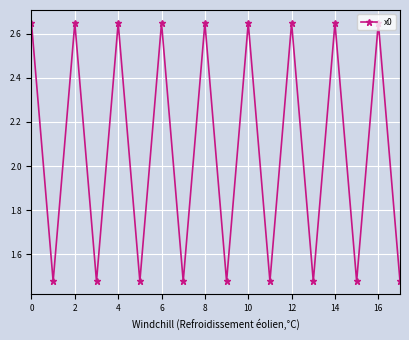

How many values are below 2?

9